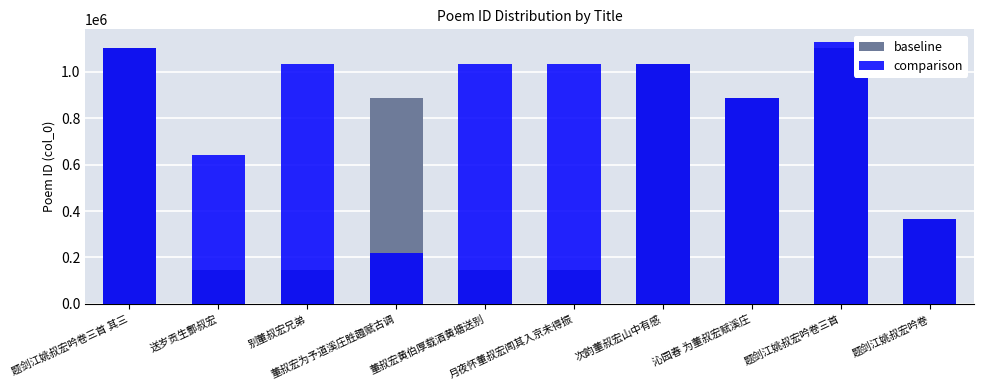

At 题剑江姚叔宏吟卷, list the series in order from smallest to largest.

baseline, comparison